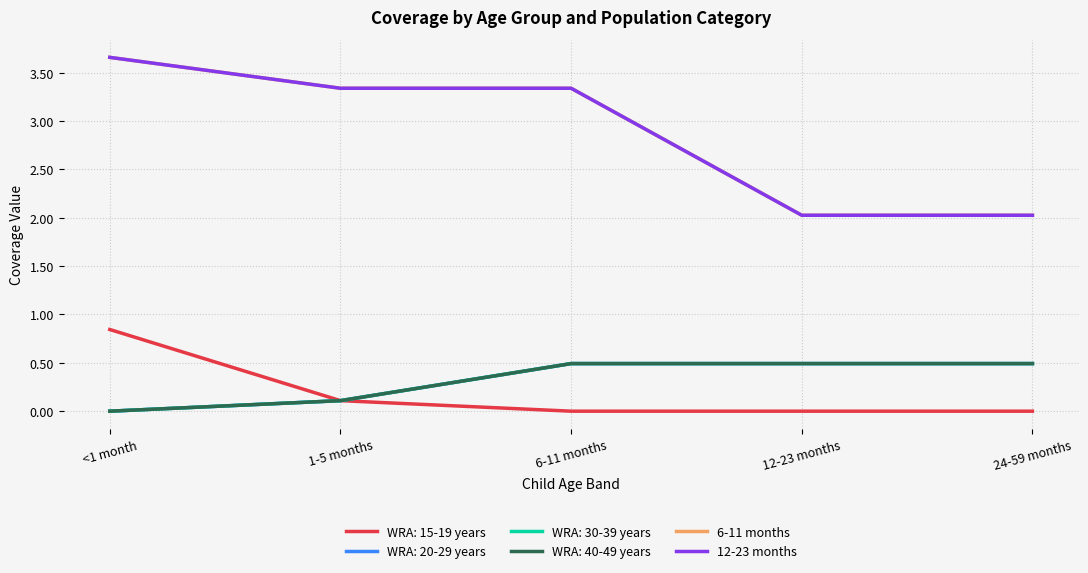

Which series has the largest total across all categories?

6-11 months